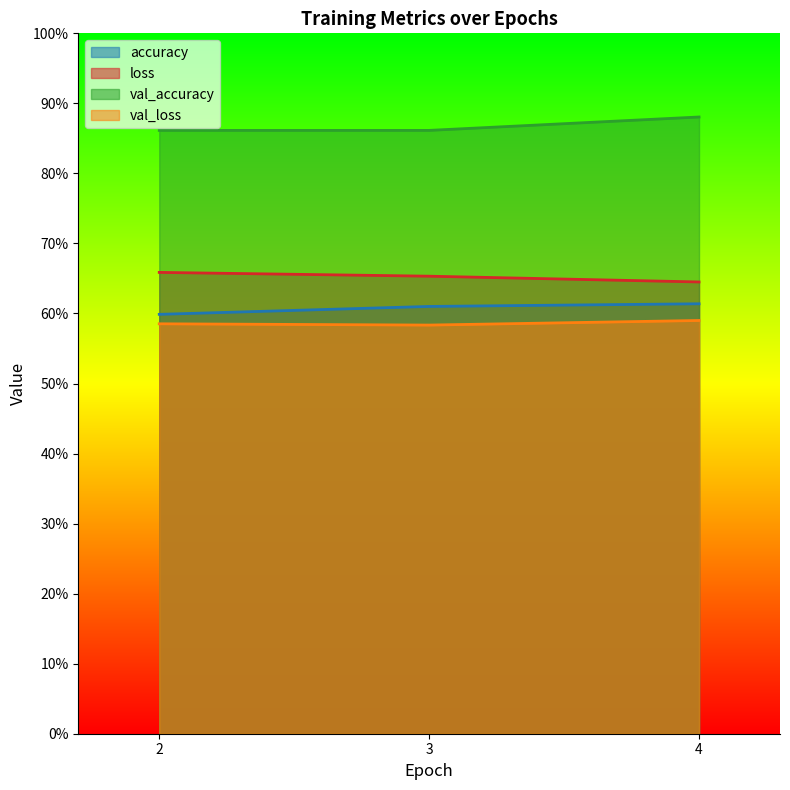

Rank the series at 4 from lowest to highest value.

val_loss, accuracy, loss, val_accuracy